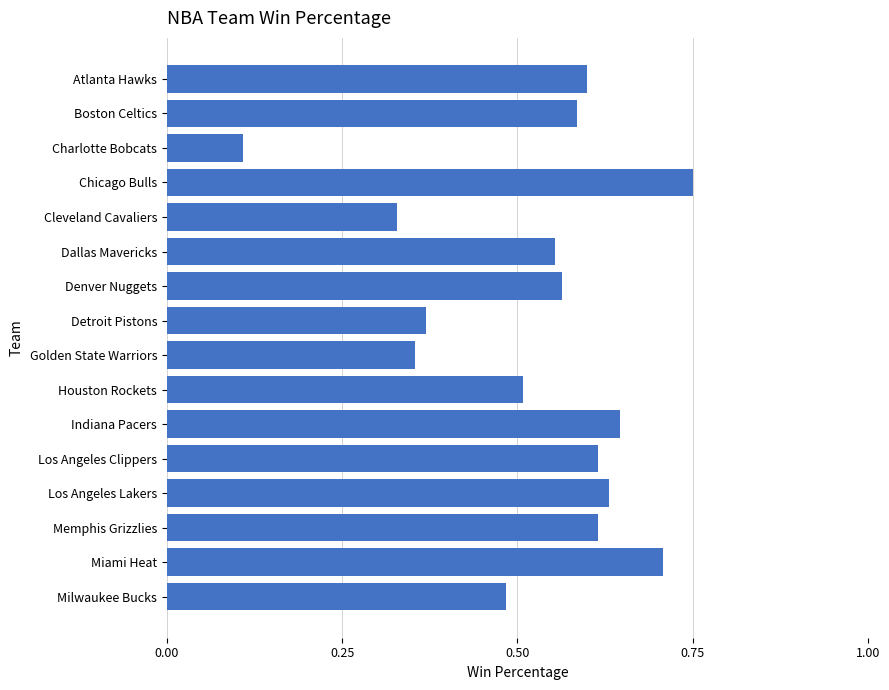

What is the sum of all values?

8.4